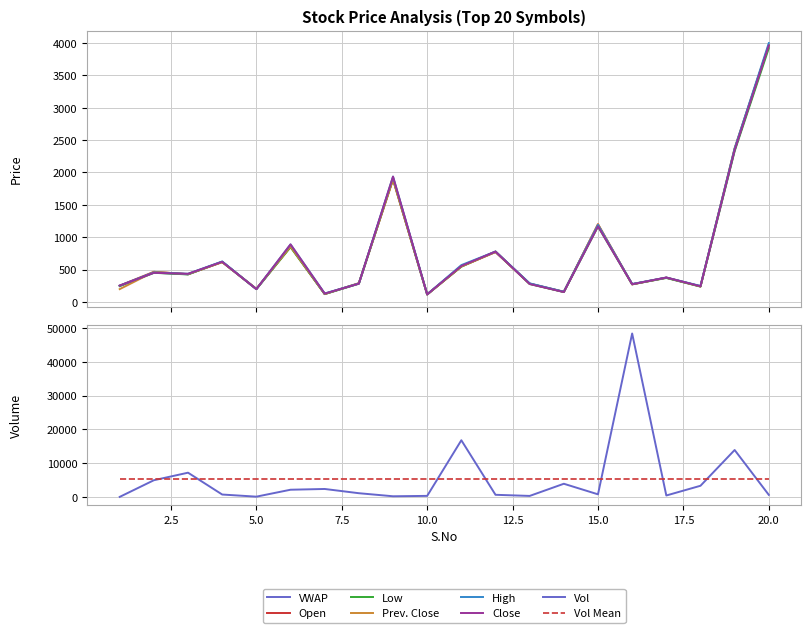

What is the difference between the maximum and minimum values in the High series?

3881.0